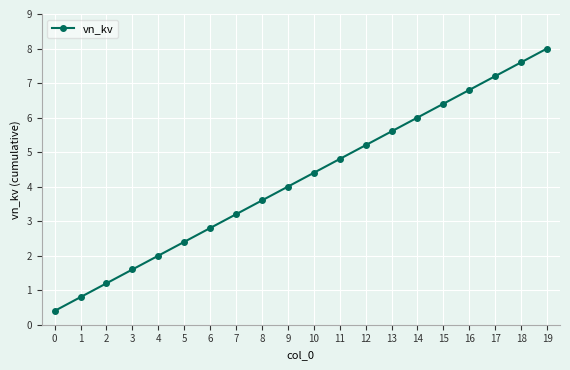

What is the average value?

4.2